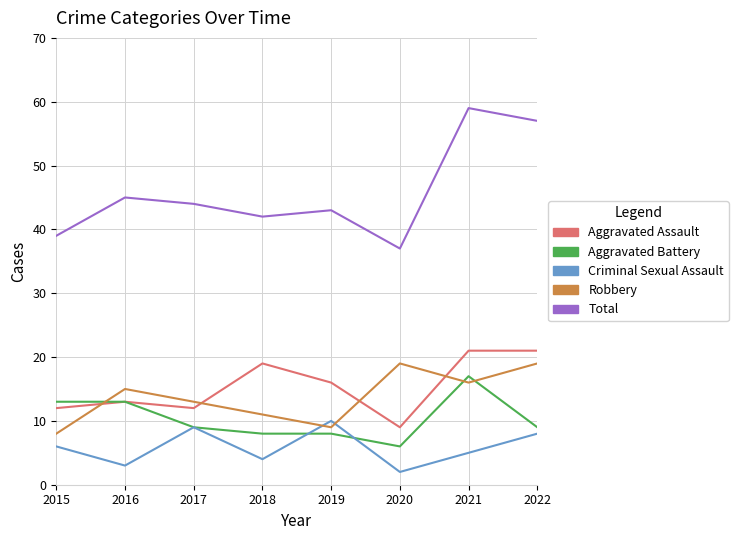

Which series has the largest total across all categories?

Total